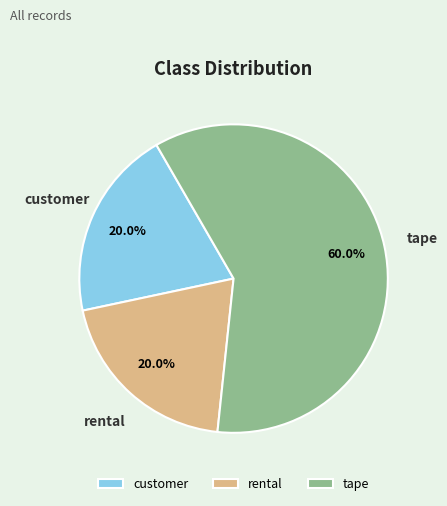

To the nearest percent, what percentage of the pie is rental?

20%